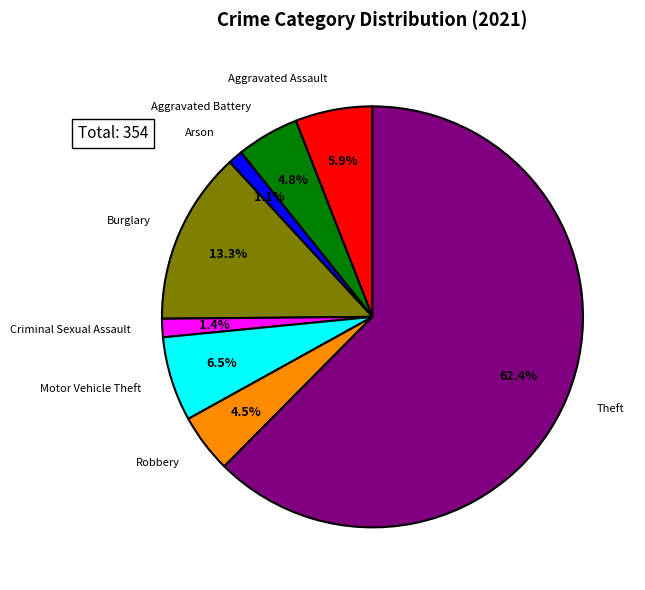

Is there any slice that represents more than half of the pie?

Yes